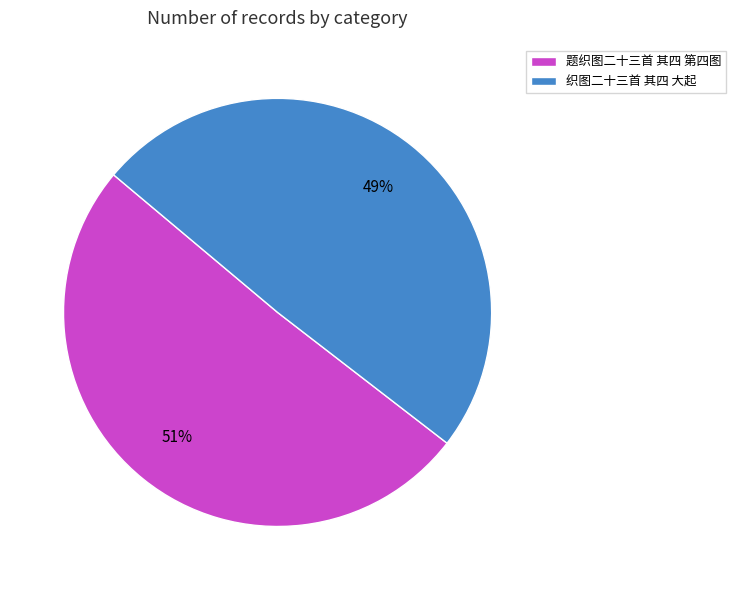

How many segments does this pie chart have?

2